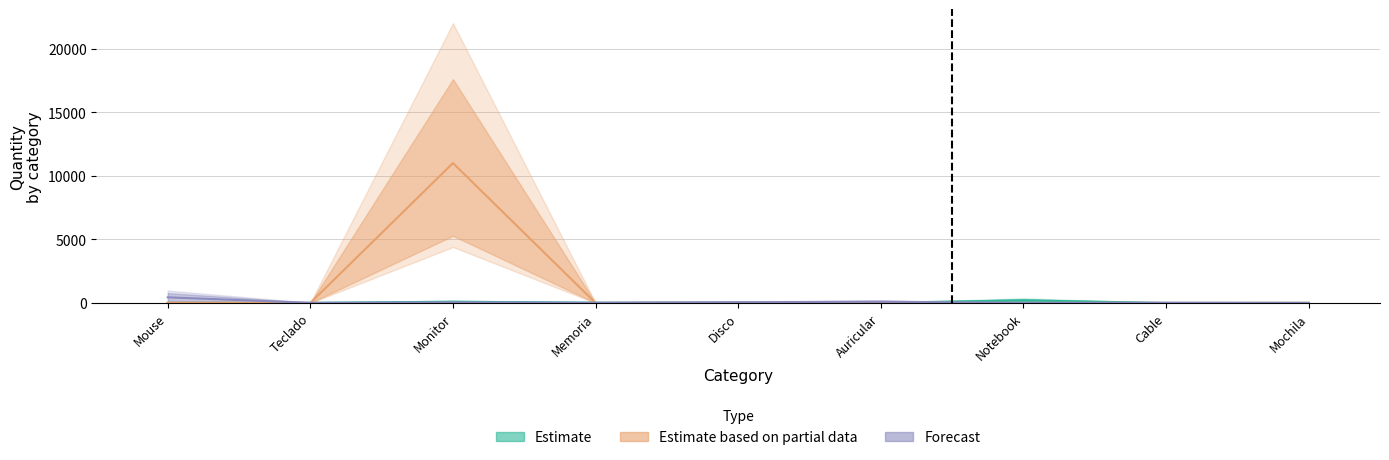

At how many categories does at least one series exceed 6141?

1